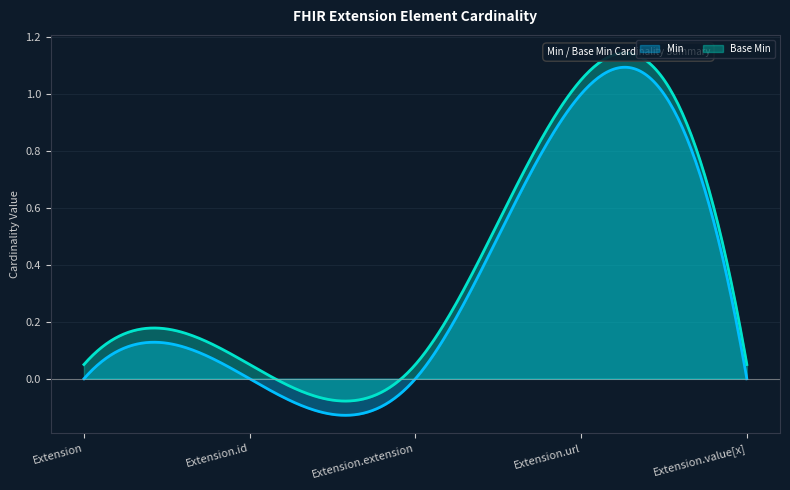

True or false: Base Min and Min cross at least once.

False